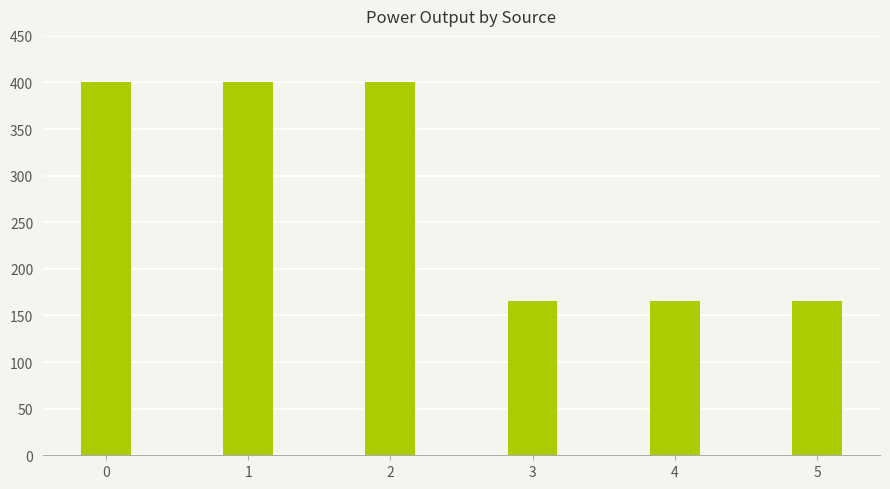

What is the average value?

283.0